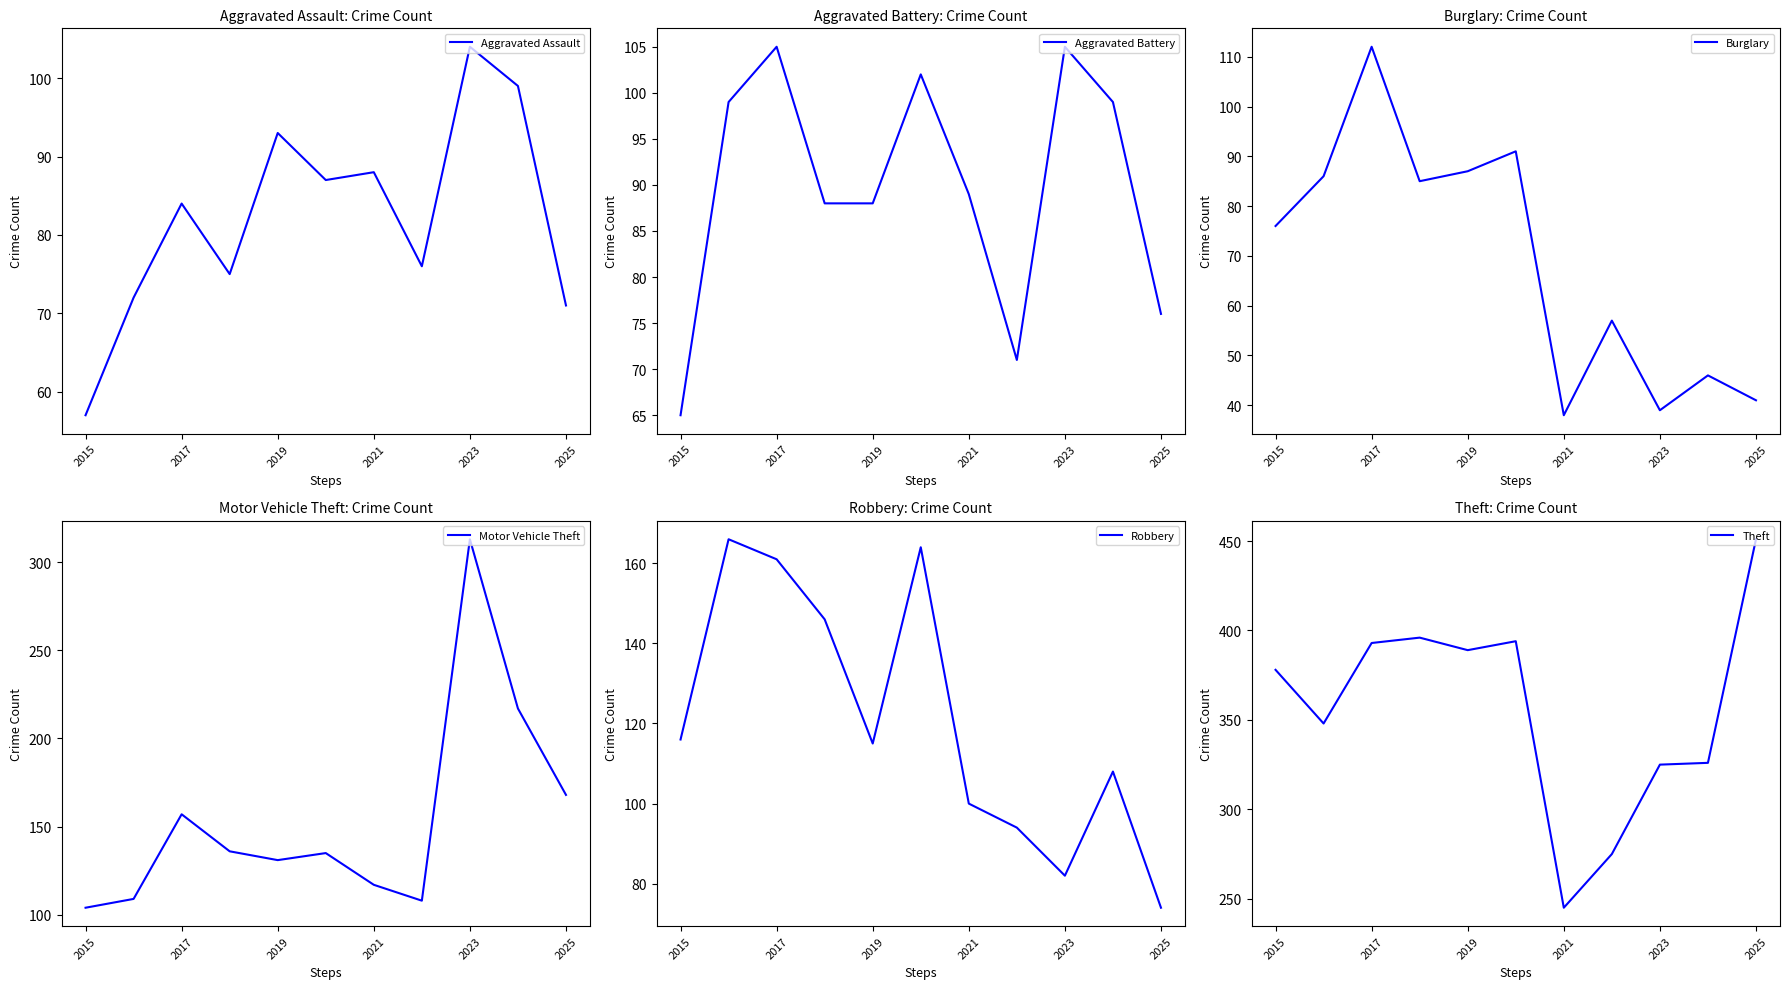

True or false: Motor Vehicle Theft and Theft cross at least once.

False